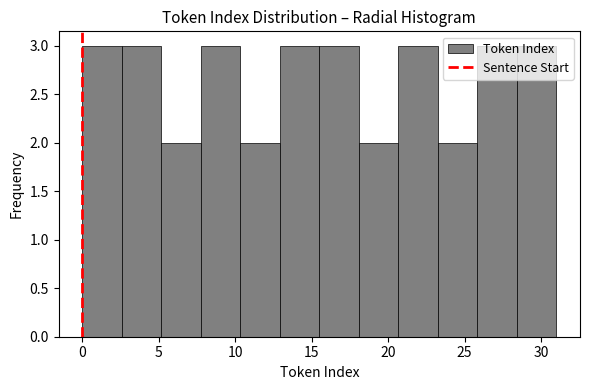

How tall is the bar that spans 13.0 to 15.5 on the x-axis? Neither the bar edges nor the heights are printed on the chart, so give them approximately, as read against the axes.

3